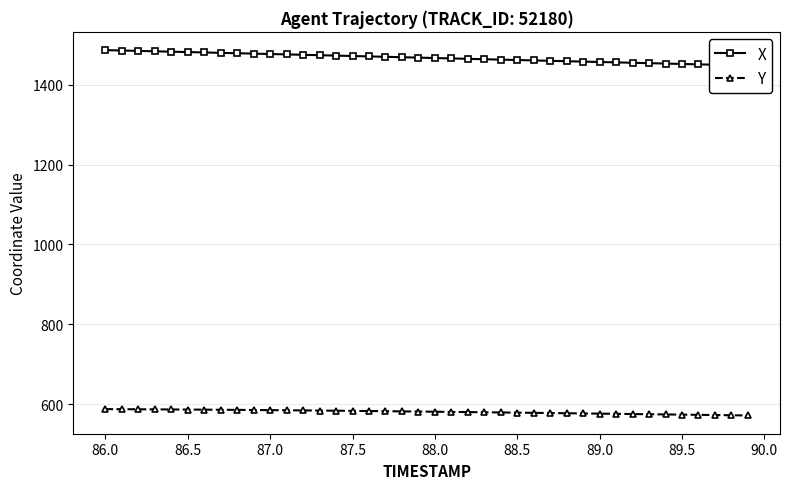

What is the highest value of the Y series?

587.3